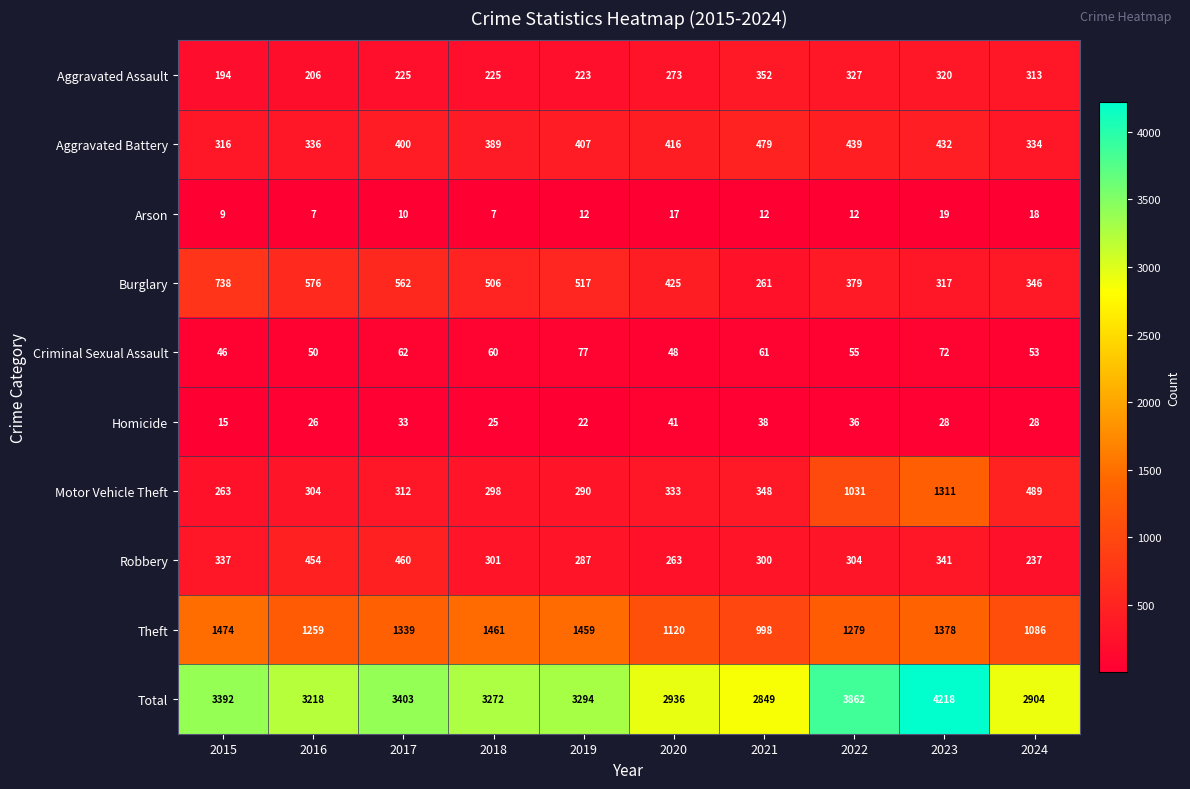

Which series has the largest total across all categories?

Total